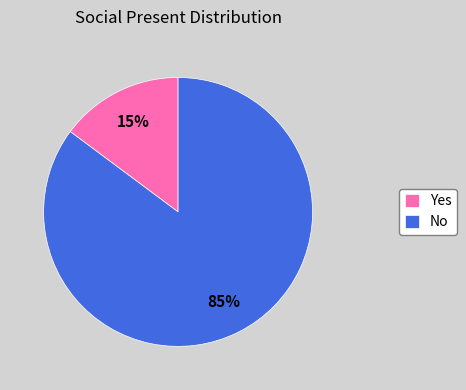

To the nearest percent, what portion does No represent?

85%